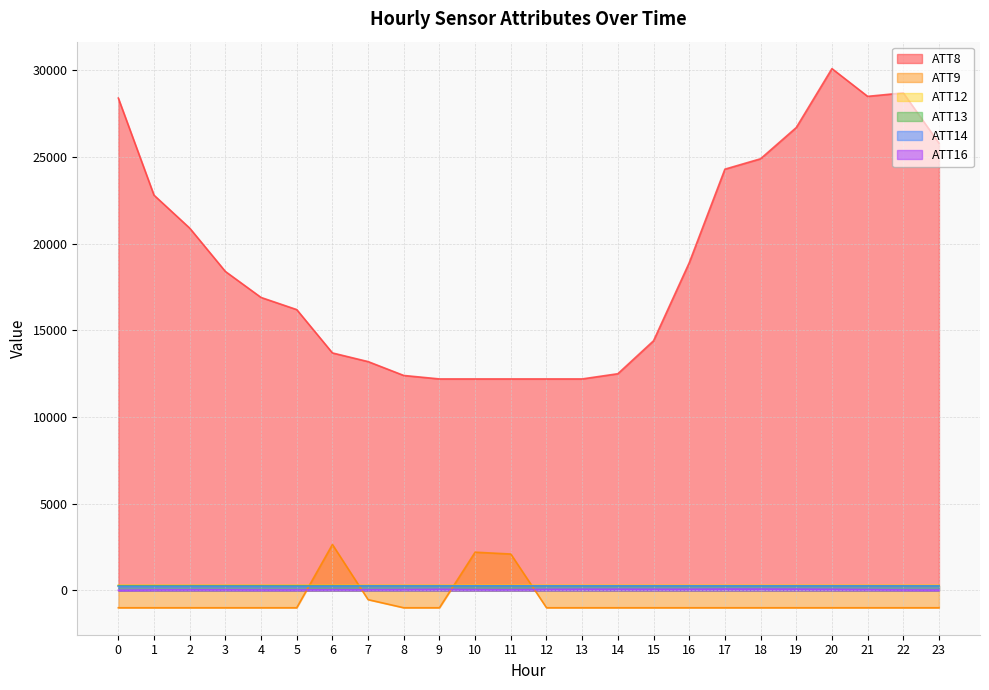

At which label is ATT8 closest to 21150?

2